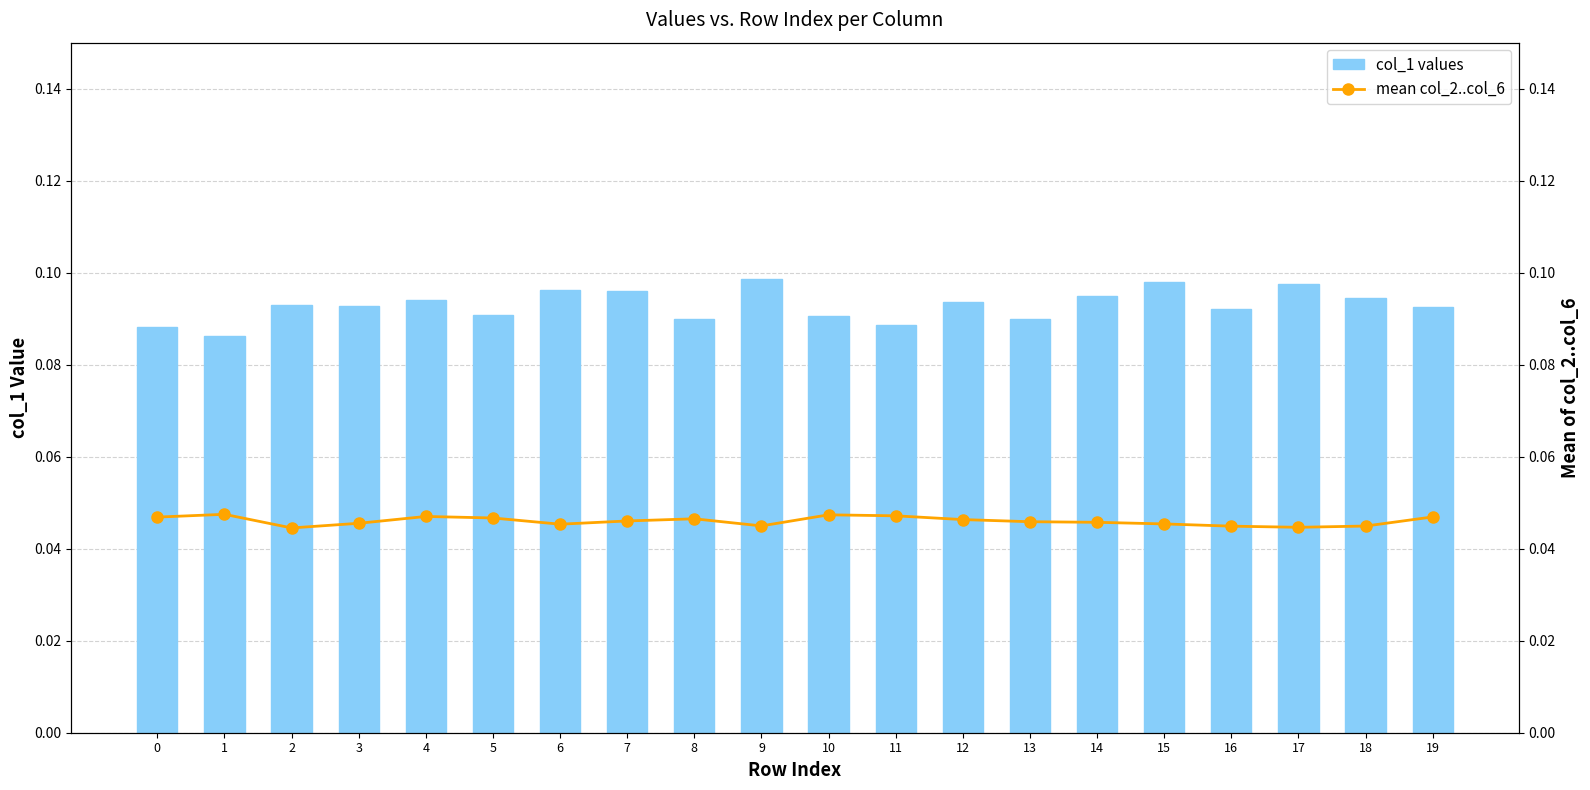

The value of mean col_2..col_6 at 0 is 0.0. True or false?

True